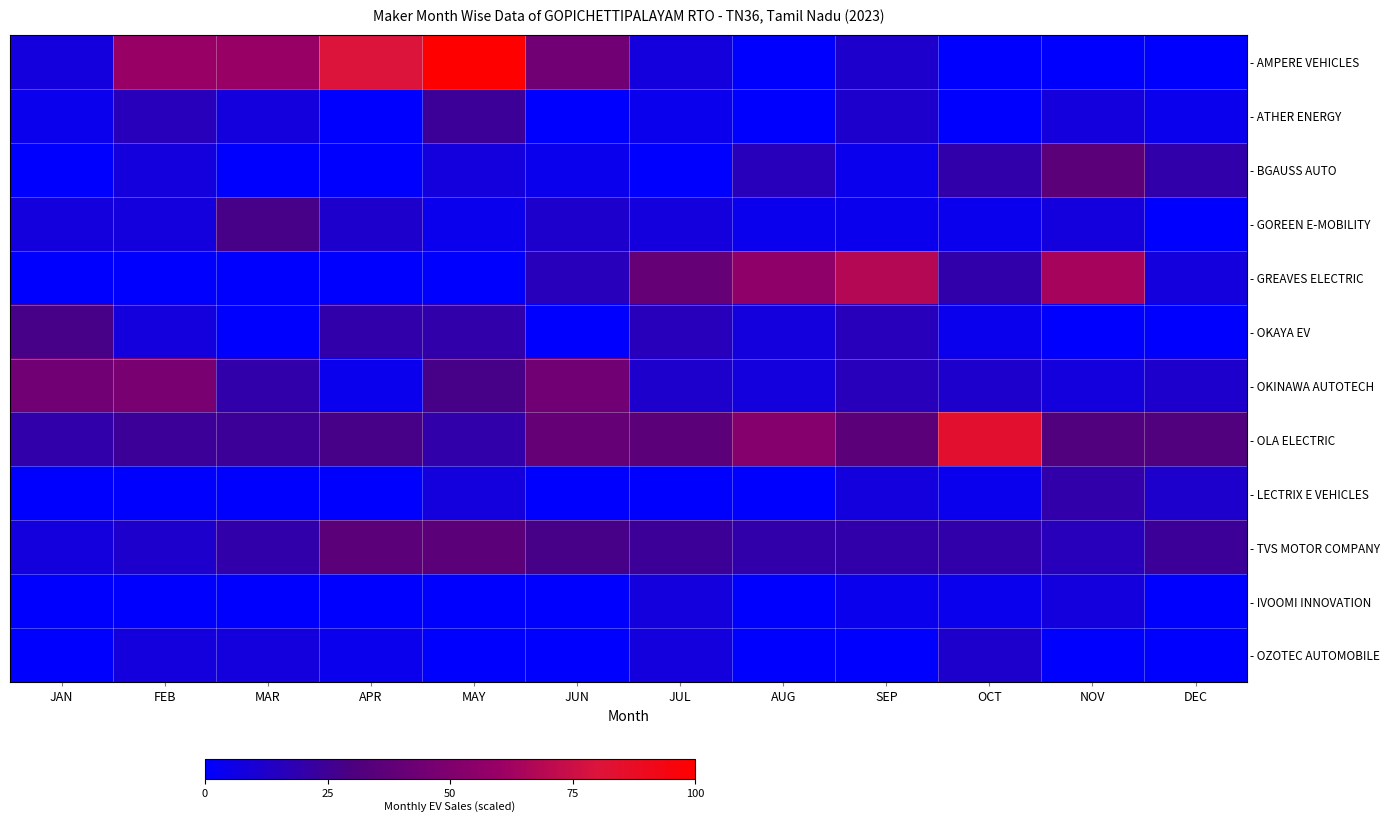

Rank the series by their maximum value, from highest to lowest.

- AMPERE VEHICLES, - OLA ELECTRIC, - GREAVES ELECTRIC, - OKINAWA AUTOTECH, - BGAUSS AUTO, - TVS MOTOR COMPANY, - GOREEN E-MOBILITY, - OKAYA EV, - ATHER ENERGY, - LECTRIX E VEHICLES, - OZOTEC AUTOMOBILE, - IVOOMI INNOVATION